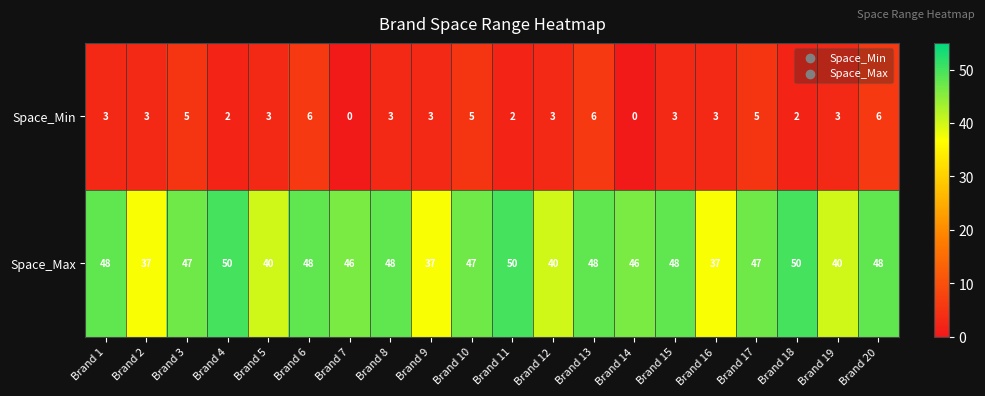

What is the average value of the Space_Max series?

45